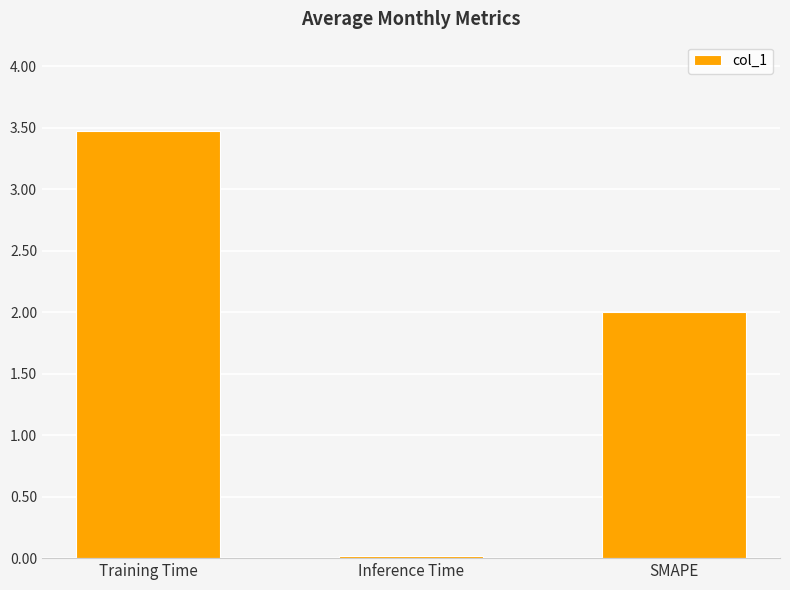

How many values are below 2?

1